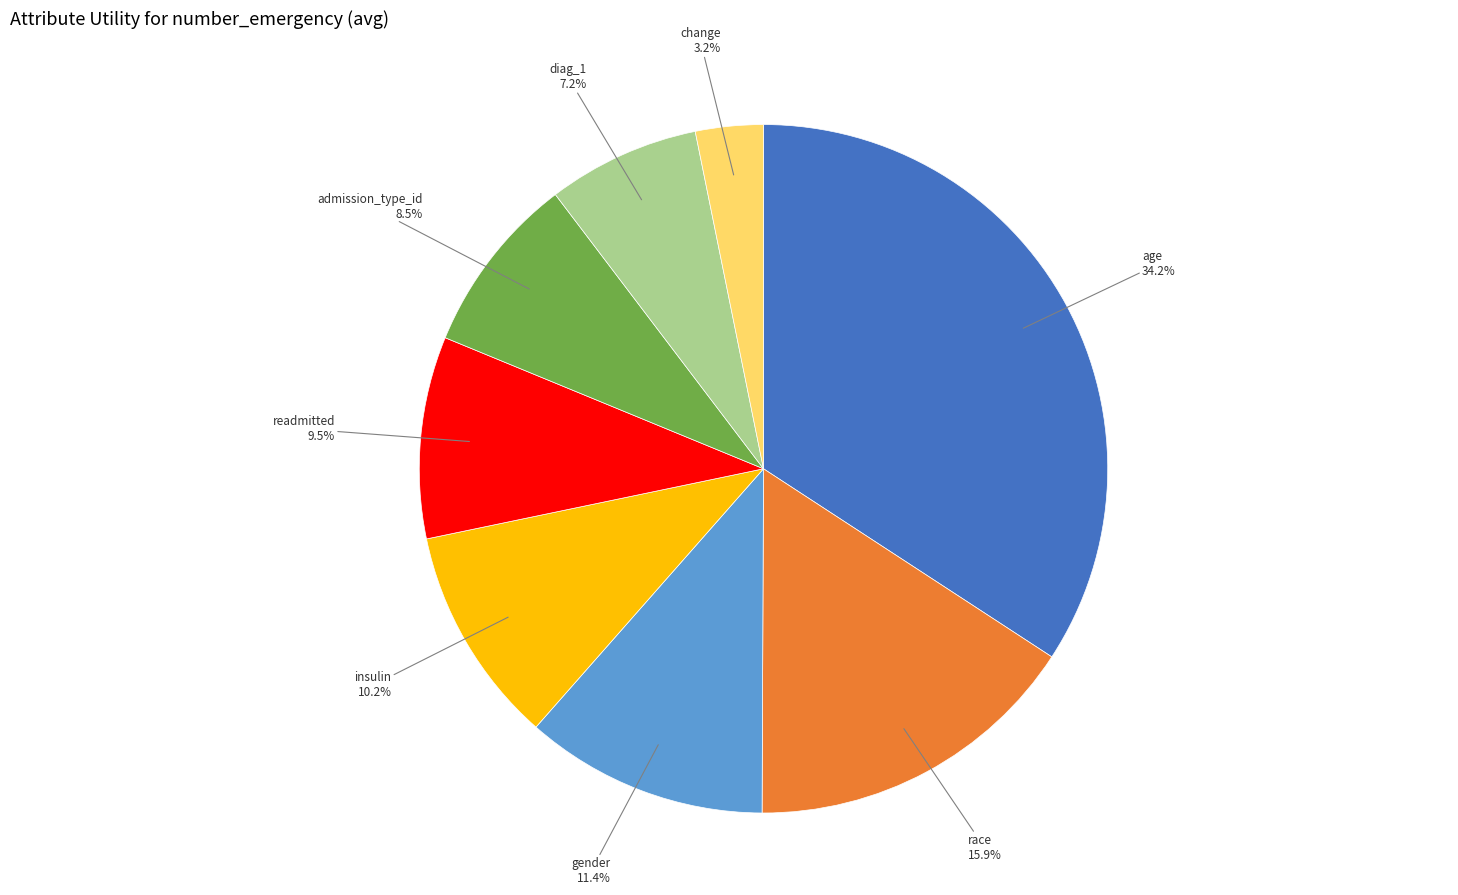

Is there any slice that represents more than half of the pie?

No